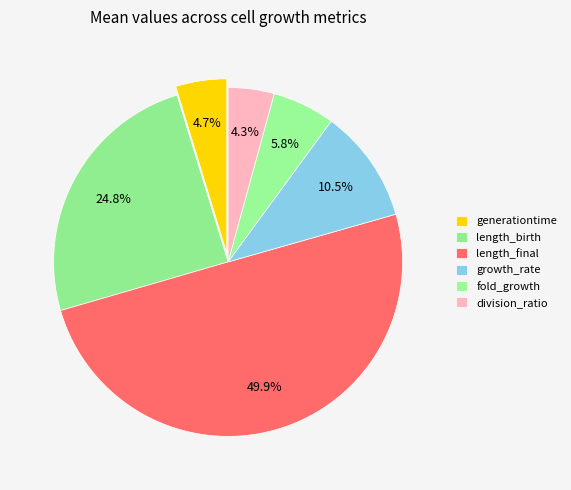

Is there a majority slice in this chart?

No